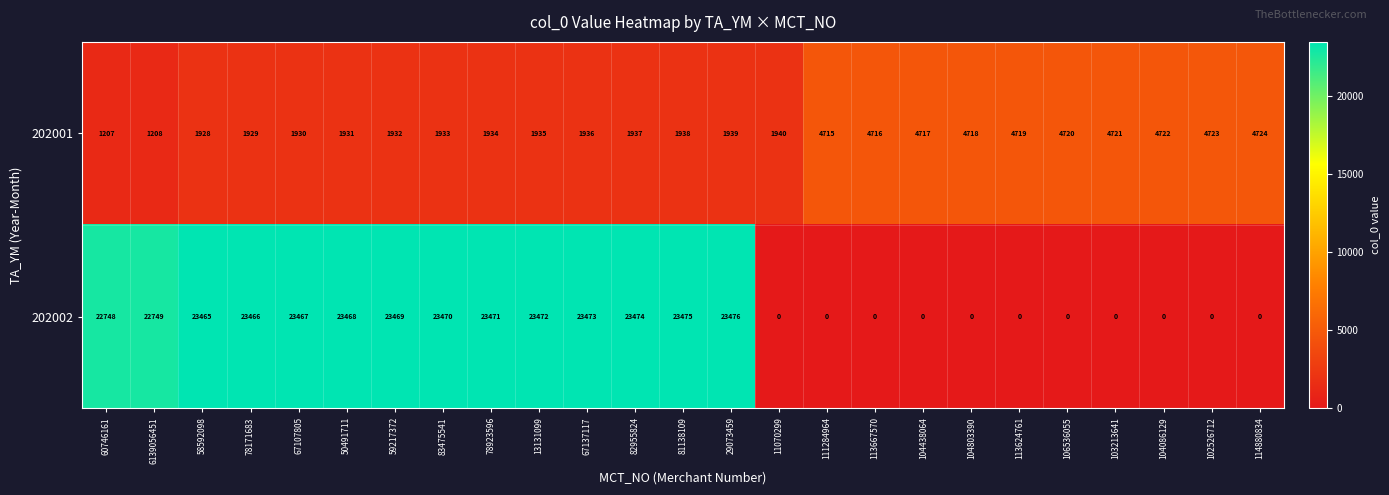

What is the difference between the highest and lowest values at 114880834?

4724